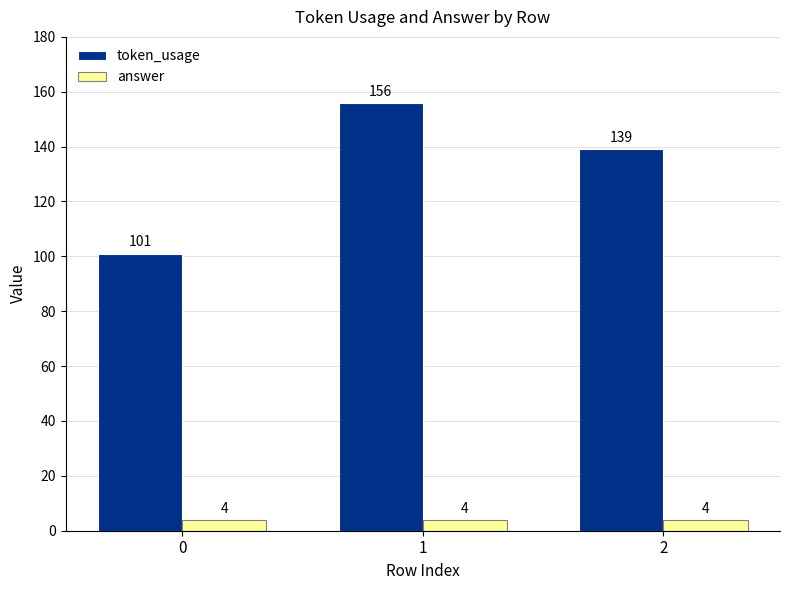

List the series in order of their overall mean, lowest first.

answer, token_usage